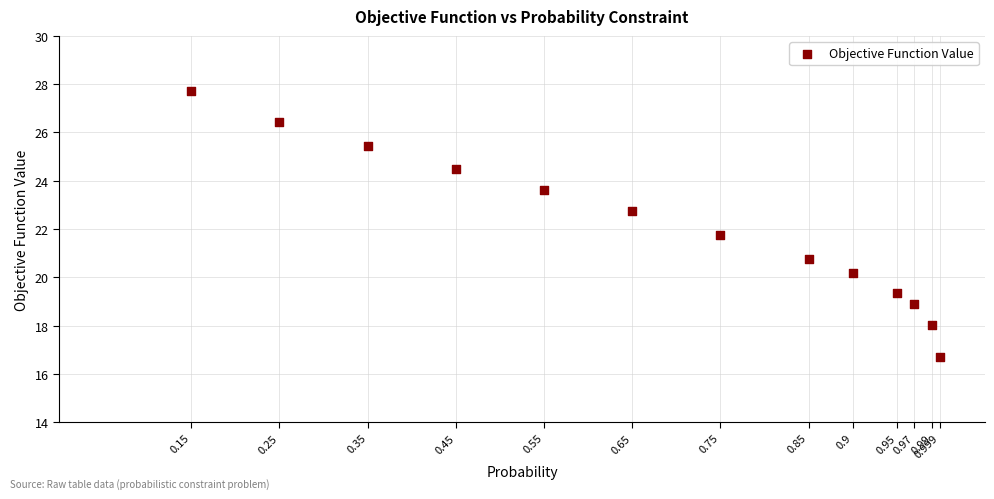

What is the range of X values (max minus min)?

0.8